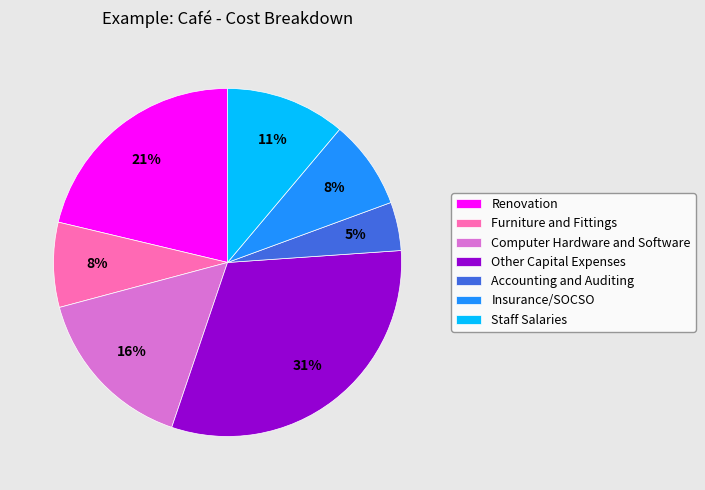

Approximately how many times larger is the value at Accounting and Auditing compared to Furniture and Fittings?

0.6